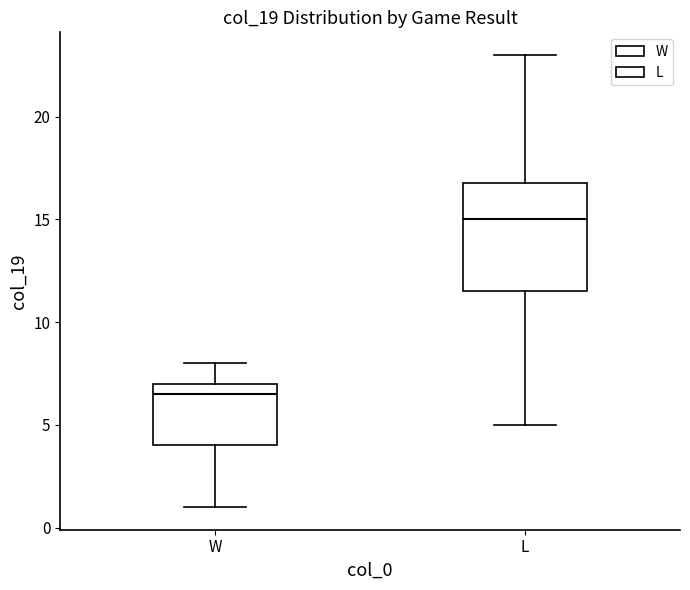

Reading left to right, read every box against the y-axis: the position of its median line, the range the box covers, and the ends of its whiskers. The values are not printed on the chart, so give them approximately, as read against the axis.

W: median 6.5, box 4.0 to 7.0, whiskers 1.0 to 8.0
L: median 15.0, box 11.5 to 17.0, whiskers 5.0 to 23.0